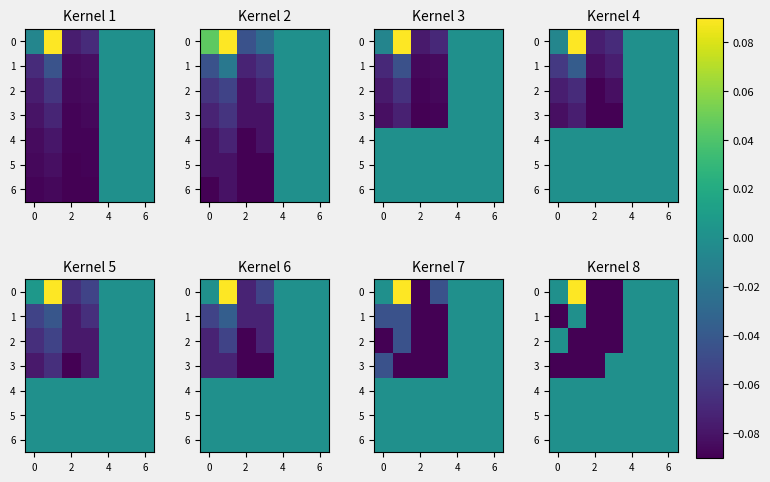

What is the maximum value for 0?

0.1